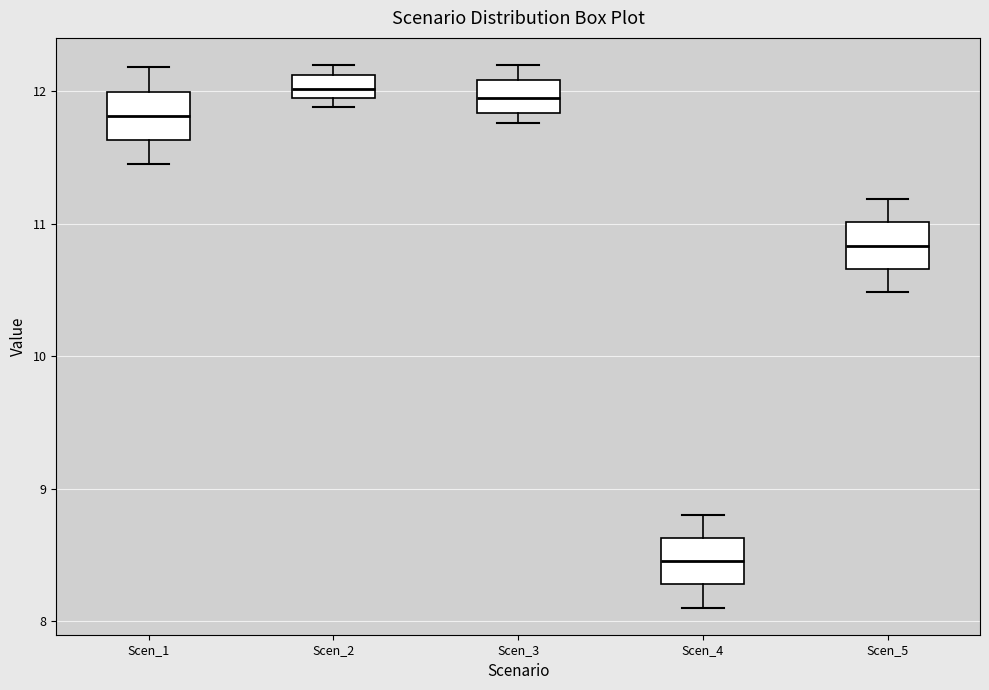

Where does the median line of the box for Scen_1 sit on the y-axis? The values are not printed on the chart, so give them approximately, as read against the axis.

11.8